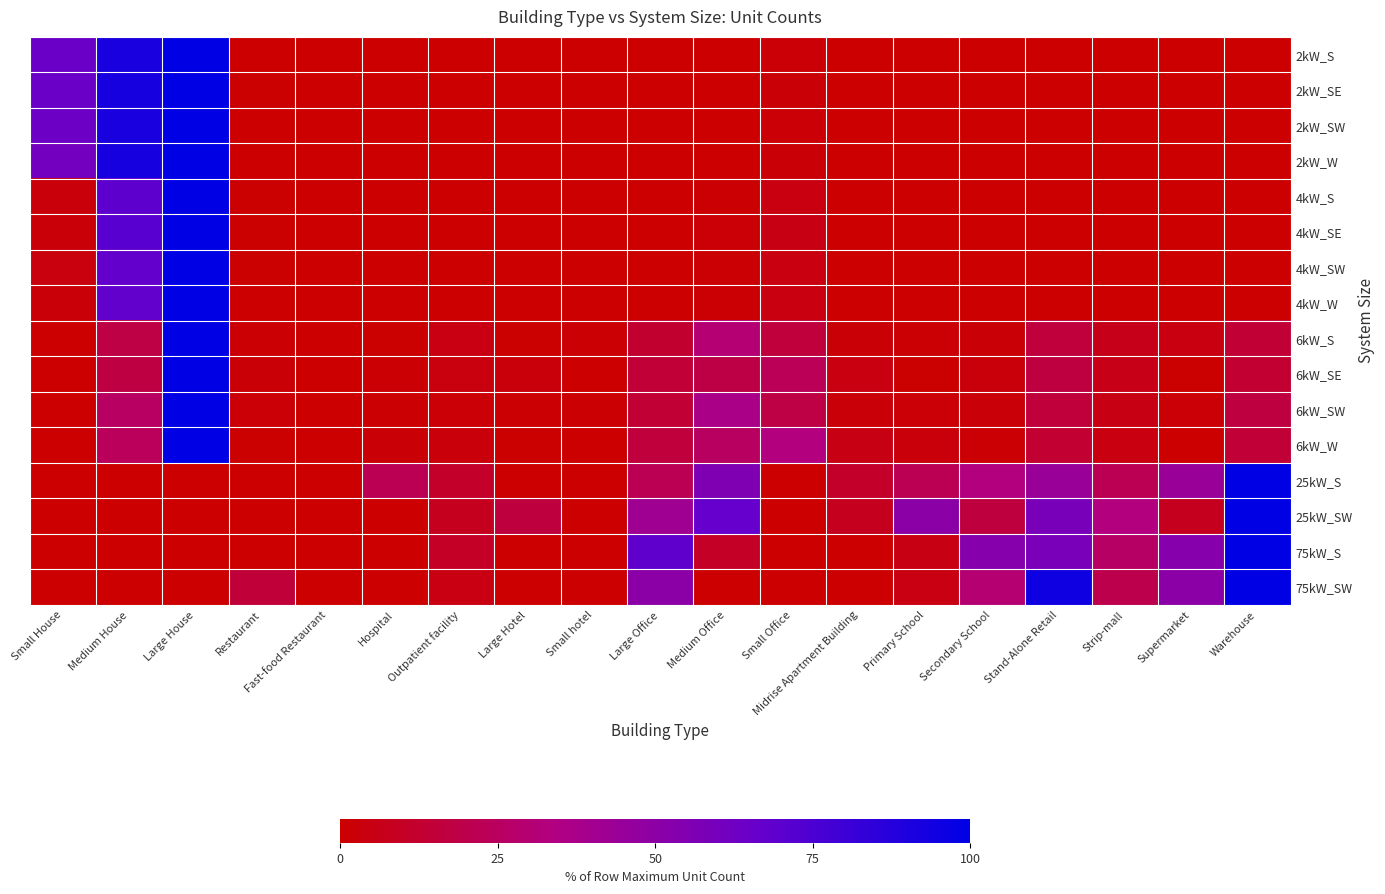

Reading left to right, extract all data points from this chart.

2kW_S: Small House=64.8	Medium House=91.6	Large House=100.0	Restaurant=0.1	Fast-food Restaurant=0.3	Hospital=0.0	Outpatient facility=0.0	Large Hotel=0.0	Small hotel=0.0	Large Office=0.0	Medium Office=0.3	Small Office=1.8	Midrise Apartment Building=0.0	Primary School=0.0	Secondary School=0.0	Stand-Alone Retail=0.0	Strip-mall=0.0	Supermarket=0.0	Warehouse=0.0
2kW_SE: Small House=64.6	Medium House=92.4	Large House=100.0	Restaurant=0.4	Fast-food Restaurant=0.3	Hospital=0.0	Outpatient facility=0.0	Large Hotel=0.0	Small hotel=0.0	Large Office=0.0	Medium Office=0.2	Small Office=2.1	Midrise Apartment Building=0.0	Primary School=0.1	Secondary School=0.0	Stand-Alone Retail=0.0	Strip-mall=0.0	Supermarket=0.0	Warehouse=0.0
2kW_SW: Small House=63.7	Medium House=91.8	Large House=100.0	Restaurant=0.3	Fast-food Restaurant=0.2	Hospital=0.0	Outpatient facility=0.0	Large Hotel=0.0	Small hotel=0.0	Large Office=0.1	Medium Office=0.1	Small Office=1.9	Midrise Apartment Building=0.0	Primary School=0.0	Secondary School=0.0	Stand-Alone Retail=0.0	Strip-mall=0.0	Supermarket=0.0	Warehouse=0.0
2kW_W: Small House=60.8	Medium House=92.3	Large House=100.0	Restaurant=0.2	Fast-food Restaurant=0.2	Hospital=0.0	Outpatient facility=0.1	Large Hotel=0.0	Small hotel=0.0	Large Office=0.0	Medium Office=0.2	Small Office=2.3	Midrise Apartment Building=0.0	Primary School=0.0	Secondary School=0.0	Stand-Alone Retail=0.0	Strip-mall=0.1	Supermarket=0.0	Warehouse=0.0
4kW_S: Small House=2.9	Medium House=69.1	Large House=100.0	Restaurant=0.4	Fast-food Restaurant=0.1	Hospital=0.0	Outpatient facility=0.2	Large Hotel=0.0	Small hotel=0.1	Large Office=0.1	Medium Office=1.1	Small Office=4.3	Midrise Apartment Building=0.1	Primary School=0.0	Secondary School=0.0	Stand-Alone Retail=0.2	Strip-mall=0.1	Supermarket=0.0	Warehouse=0.1
4kW_SE: Small House=2.5	Medium House=70.9	Large House=100.0	Restaurant=0.5	Fast-food Restaurant=0.1	Hospital=0.0	Outpatient facility=0.1	Large Hotel=0.0	Small hotel=0.1	Large Office=0.3	Medium Office=1.7	Small Office=5.2	Midrise Apartment Building=0.1	Primary School=0.0	Secondary School=0.0	Stand-Alone Retail=0.3	Strip-mall=0.1	Supermarket=0.0	Warehouse=0.3
4kW_SW: Small House=3.8	Medium House=66.9	Large House=100.0	Restaurant=0.5	Fast-food Restaurant=0.3	Hospital=0.1	Outpatient facility=0.1	Large Hotel=0.0	Small hotel=0.0	Large Office=0.2	Medium Office=1.2	Small Office=4.0	Midrise Apartment Building=0.1	Primary School=0.0	Secondary School=0.0	Stand-Alone Retail=0.2	Strip-mall=0.1	Supermarket=0.0	Warehouse=0.3
4kW_W: Small House=2.4	Medium House=67.7	Large House=100.0	Restaurant=0.3	Fast-food Restaurant=0.3	Hospital=0.0	Outpatient facility=0.1	Large Hotel=0.0	Small hotel=0.0	Large Office=0.3	Medium Office=1.2	Small Office=4.2	Midrise Apartment Building=0.1	Primary School=0.0	Secondary School=0.1	Stand-Alone Retail=0.4	Strip-mall=0.1	Supermarket=0.0	Warehouse=0.2
6kW_S: Small House=0.0	Medium House=18.2	Large House=100.0	Restaurant=1.4	Fast-food Restaurant=0.0	Hospital=0.7	Outpatient facility=4.7	Large Hotel=0.7	Small hotel=1.4	Large Office=12.8	Medium Office=30.4	Small Office=16.2	Midrise Apartment Building=2.0	Primary School=1.4	Secondary School=2.0	Stand-Alone Retail=16.2	Strip-mall=6.8	Supermarket=4.1	Warehouse=14.2
6kW_SE: Small House=0.0	Medium House=17.6	Large House=100.0	Restaurant=2.2	Fast-food Restaurant=0.0	Hospital=1.5	Outpatient facility=3.7	Large Hotel=2.9	Small hotel=0.0	Large Office=14.7	Medium Office=18.4	Small Office=22.8	Midrise Apartment Building=4.4	Primary School=0.7	Secondary School=2.9	Stand-Alone Retail=16.9	Strip-mall=6.6	Supermarket=0.7	Warehouse=13.2
6kW_SW: Small House=0.0	Medium House=26.1	Large House=100.0	Restaurant=1.8	Fast-food Restaurant=0.0	Hospital=0.9	Outpatient facility=1.8	Large Hotel=0.9	Small hotel=0.9	Large Office=14.4	Medium Office=36.9	Small Office=18.0	Midrise Apartment Building=2.7	Primary School=1.8	Secondary School=2.7	Stand-Alone Retail=15.3	Strip-mall=5.4	Supermarket=1.8	Warehouse=17.1
6kW_W: Small House=0.0	Medium House=23.7	Large House=100.0	Restaurant=0.8	Fast-food Restaurant=0.0	Hospital=2.3	Outpatient facility=3.1	Large Hotel=0.8	Small hotel=0.0	Large Office=16.0	Medium Office=25.2	Small Office=33.6	Midrise Apartment Building=5.3	Primary School=3.1	Secondary School=1.5	Stand-Alone Retail=13.0	Strip-mall=4.6	Supermarket=0.0	Warehouse=14.5
25kW_S: Small House=0.0	Medium House=0.0	Large House=0.0	Restaurant=0.0	Fast-food Restaurant=0.0	Hospital=22.2	Outpatient facility=11.1	Large Hotel=0.0	Small hotel=0.0	Large Office=22.2	Medium Office=55.6	Small Office=0.0	Midrise Apartment Building=11.1	Primary School=22.2	Secondary School=33.3	Stand-Alone Retail=44.4	Strip-mall=22.2	Supermarket=44.4	Warehouse=100.0
25kW_SW: Small House=0.0	Medium House=0.0	Large House=0.0	Restaurant=0.0	Fast-food Restaurant=0.0	Hospital=0.0	Outpatient facility=8.3	Large Hotel=16.7	Small hotel=0.0	Large Office=41.7	Medium Office=66.7	Small Office=0.0	Midrise Apartment Building=8.3	Primary School=50.0	Secondary School=16.7	Stand-Alone Retail=58.3	Strip-mall=33.3	Supermarket=8.3	Warehouse=100.0
75kW_S: Small House=0.0	Medium House=0.0	Large House=0.0	Restaurant=0.0	Fast-food Restaurant=0.0	Hospital=0.0	Outpatient facility=10.5	Large Hotel=0.0	Small hotel=0.0	Large Office=68.4	Medium Office=10.5	Small Office=0.0	Midrise Apartment Building=0.0	Primary School=5.3	Secondary School=52.6	Stand-Alone Retail=57.9	Strip-mall=26.3	Supermarket=52.6	Warehouse=100.0
75kW_SW: Small House=0.0	Medium House=0.0	Large House=0.0	Restaurant=15.0	Fast-food Restaurant=0.0	Hospital=0.0	Outpatient facility=5.0	Large Hotel=0.0	Small hotel=0.0	Large Office=50.0	Medium Office=0.0	Small Office=0.0	Midrise Apartment Building=0.0	Primary School=5.0	Secondary School=30.0	Stand-Alone Retail=95.0	Strip-mall=20.0	Supermarket=50.0	Warehouse=100.0